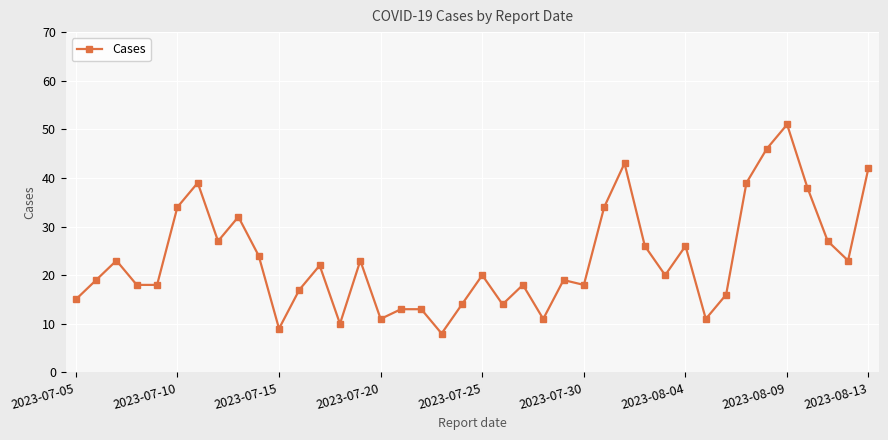

What is the average value?

23